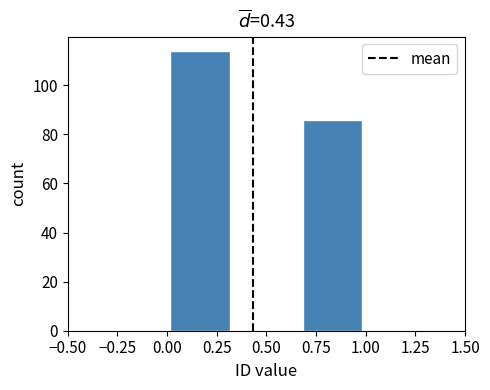

Reading left to right, list every bar in this chart as the range it spans on the x-axis followed by its height. Neither the bar edges nor the heights are printed on the chart, so give them approximately, as read against the axes.

0.00 to 0.35: 114
0.35 to 0.65: 0
0.65 to 1.00: 86